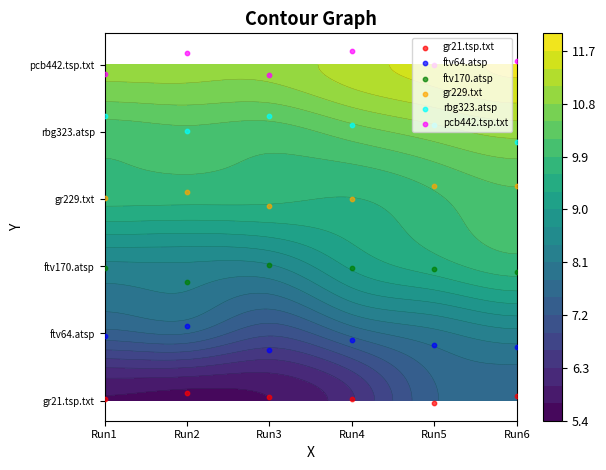

The pcb442.tsp.txt series shows 1.9 at Run4. True or false?

False